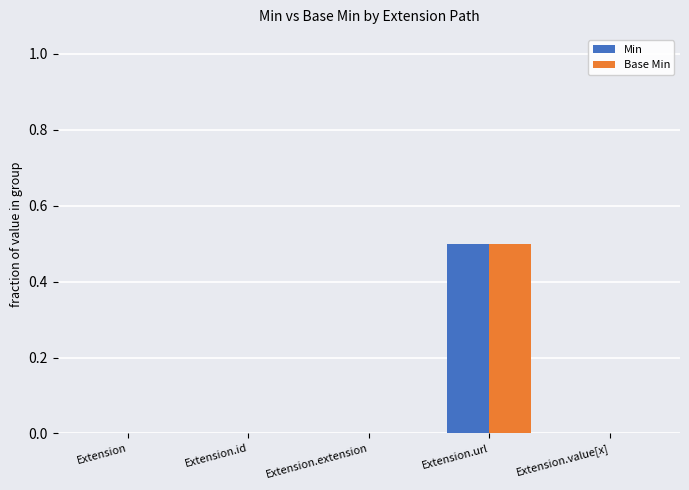

What is the highest value of the Base Min series?

0.5